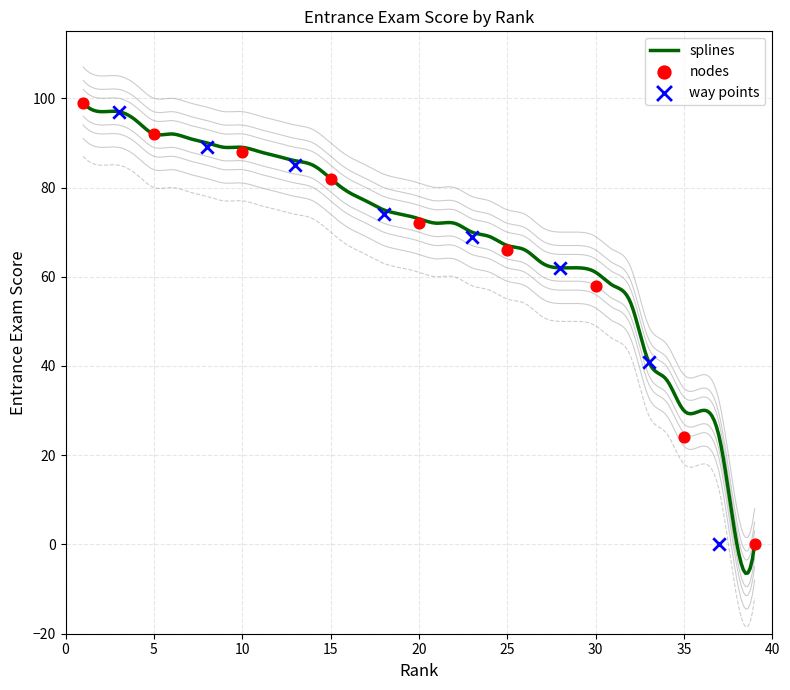

What is the ratio of the value at 37 to the value at 9?

0.3